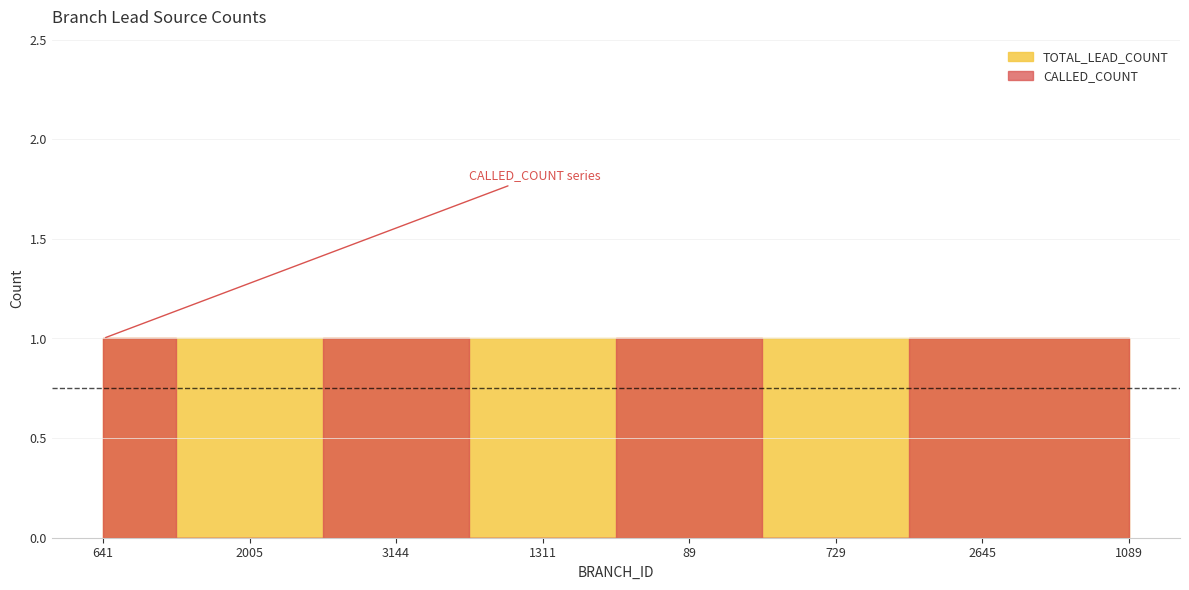

At which category does the chart reach its minimum across all series?

2005